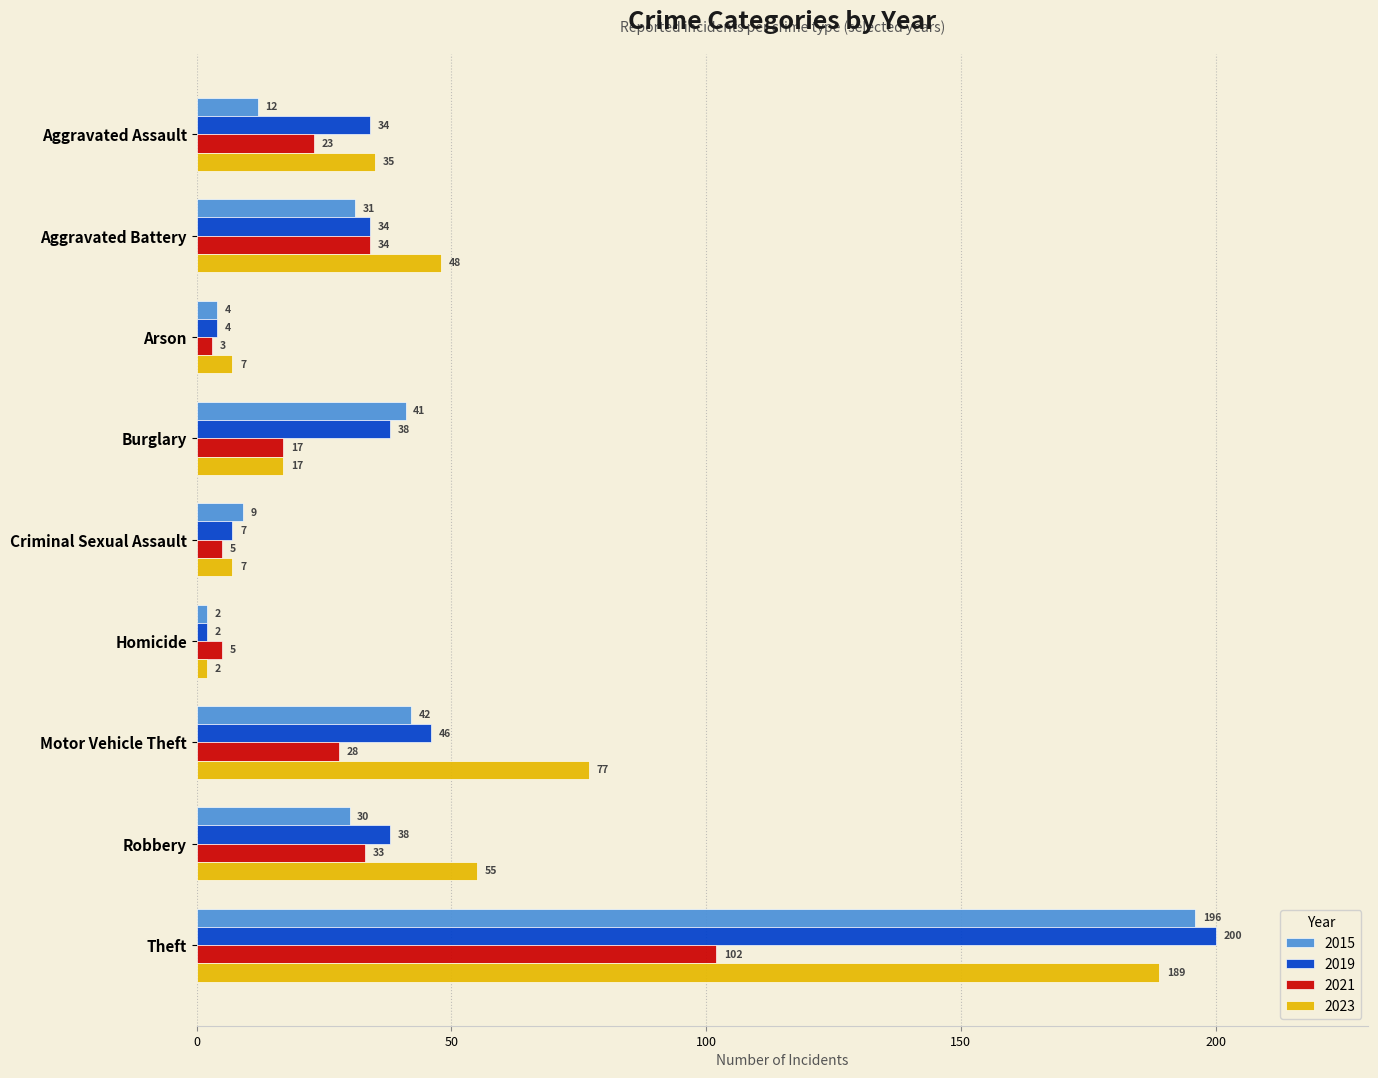

The value of 2019 at Motor Vehicle Theft is 22. True or false?

False